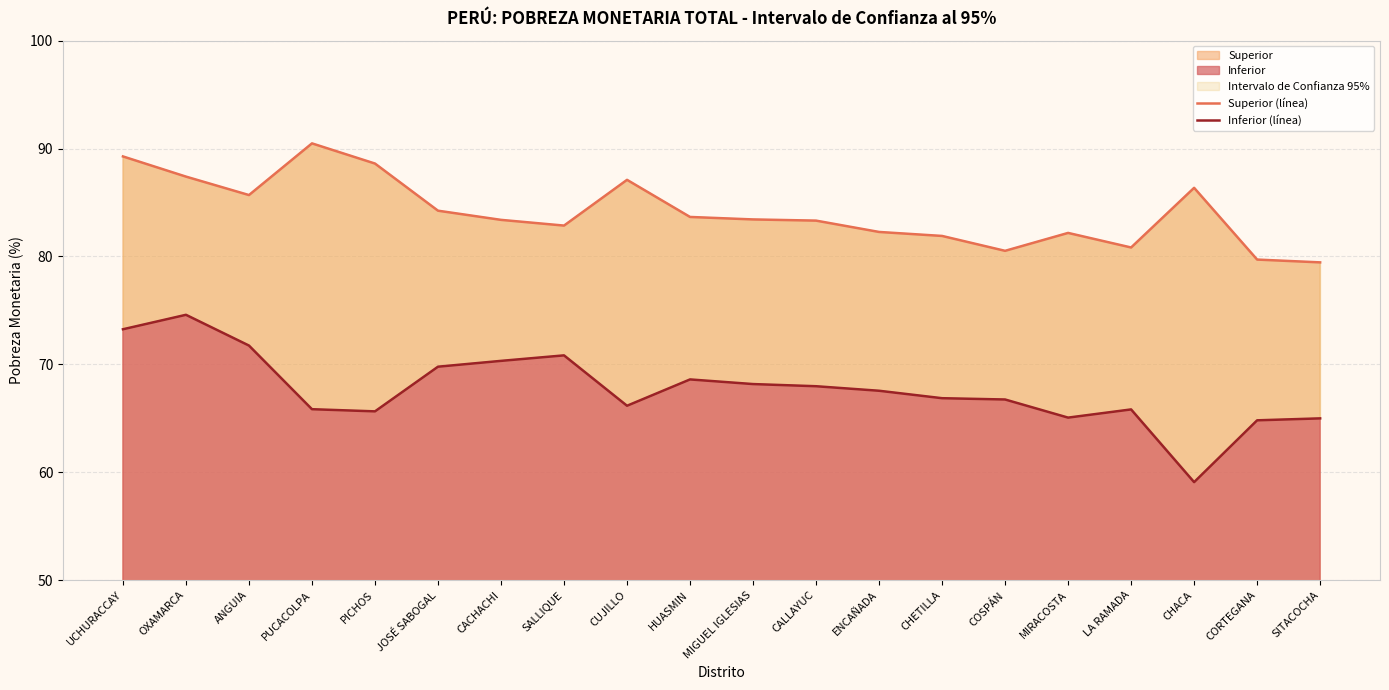

Is the value of Inferior (línea) at CUJILLO greater than the value of Superior (línea) at PUCACOLPA?

No